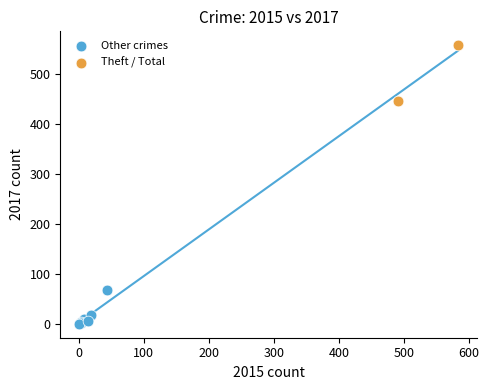

What are all the series names shown in the legend?

Other crimes, Theft / Total